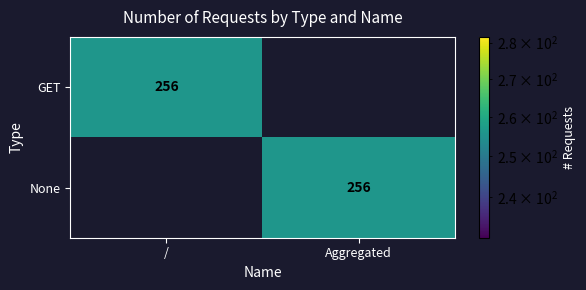

The value of GET at / is 256. True or false?

True